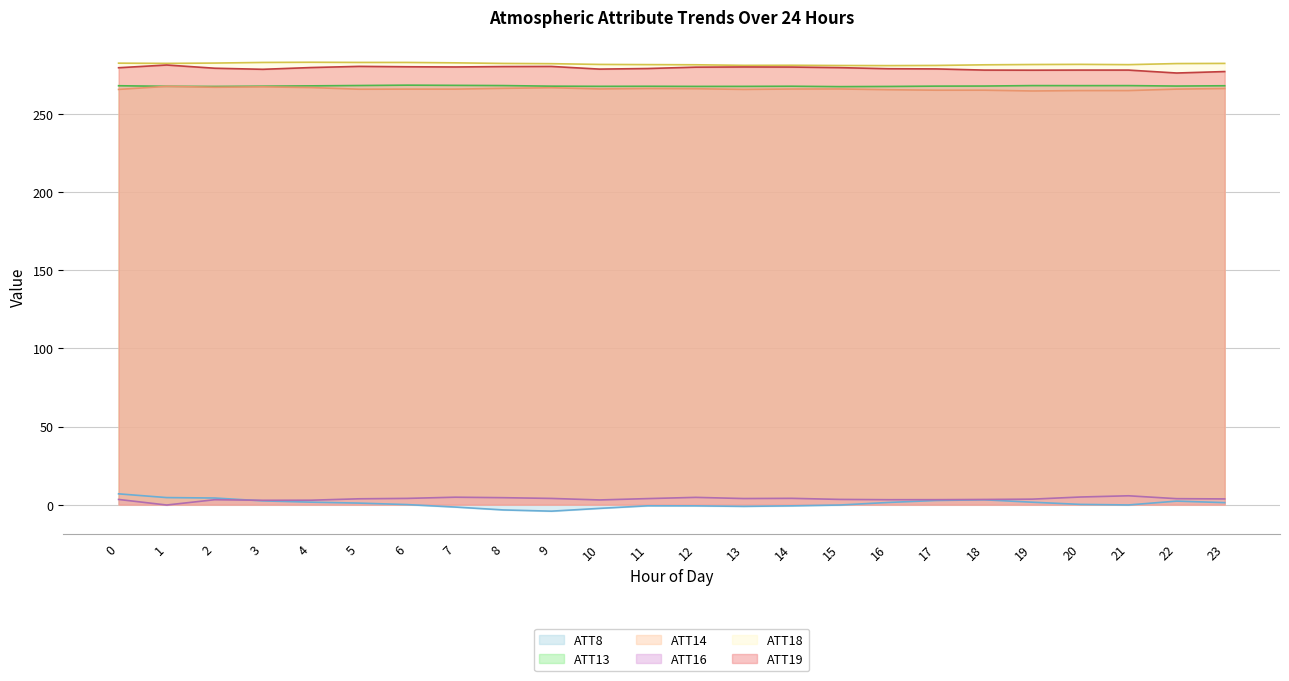

The ATT18 series shows 282.4 at 22. True or false?

True